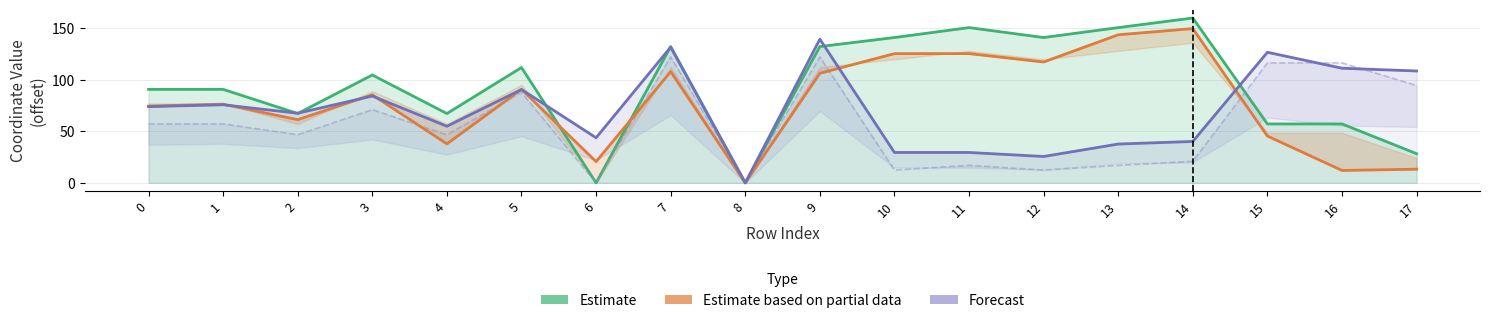

Between 2 and 11, which series saw the biggest shift?

Estimate